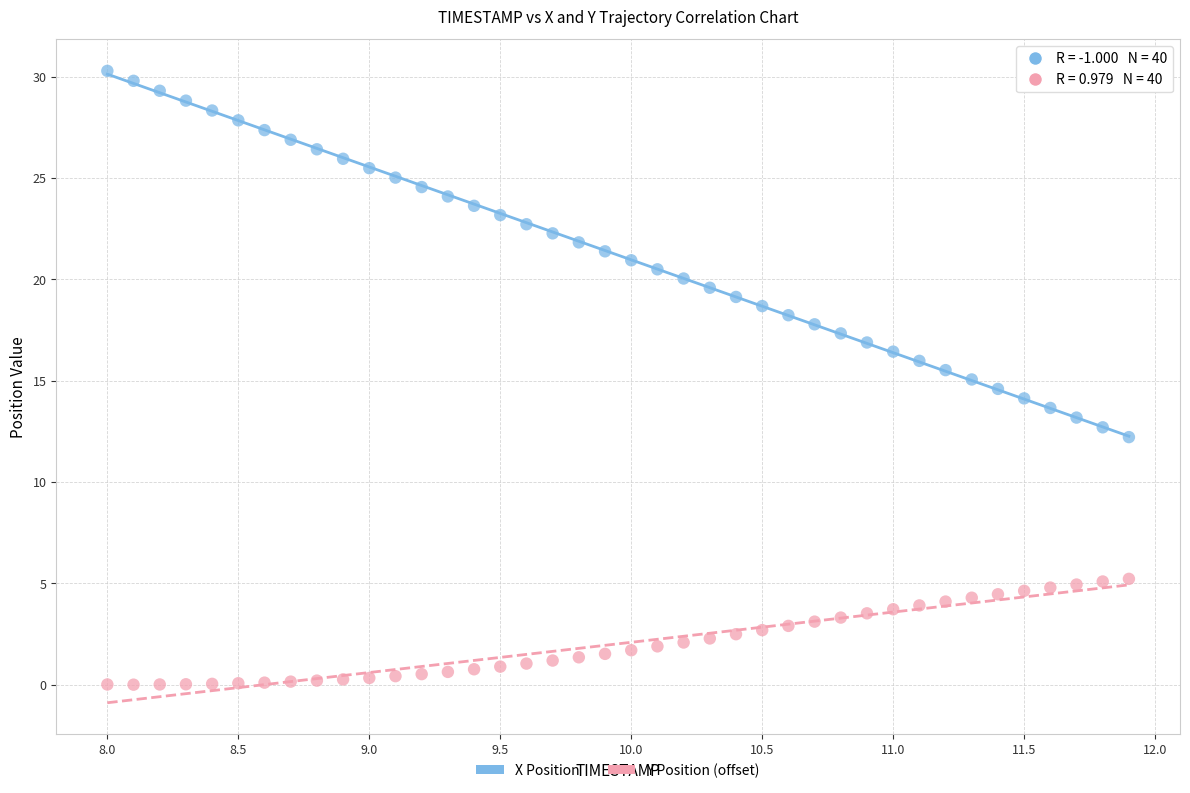

What are all the series names shown in the legend?

X Position, Y Position (offset)